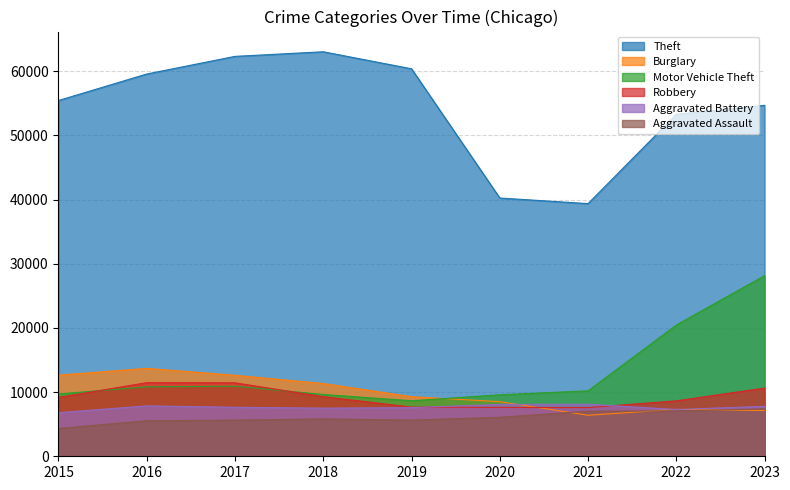

Reading left to right, transcribe all the data shown in this chart.

Theft: 55444	59574	62322	63039	60386	40251	39375	53288	54692
Burglary: 12644	13697	12620	11338	9286	8508	6394	7310	7131
Motor Vehicle Theft: 9708	10831	10919	9628	8650	9580	10199	20450	28151
Robbery: 9174	11467	11445	9295	7661	7617	7592	8638	10626
Aggravated Battery: 6796	7855	7636	7502	7579	8093	8114	7286	7789
Aggravated Assault: 4331	5530	5635	5821	5639	6074	7019	7075	7392